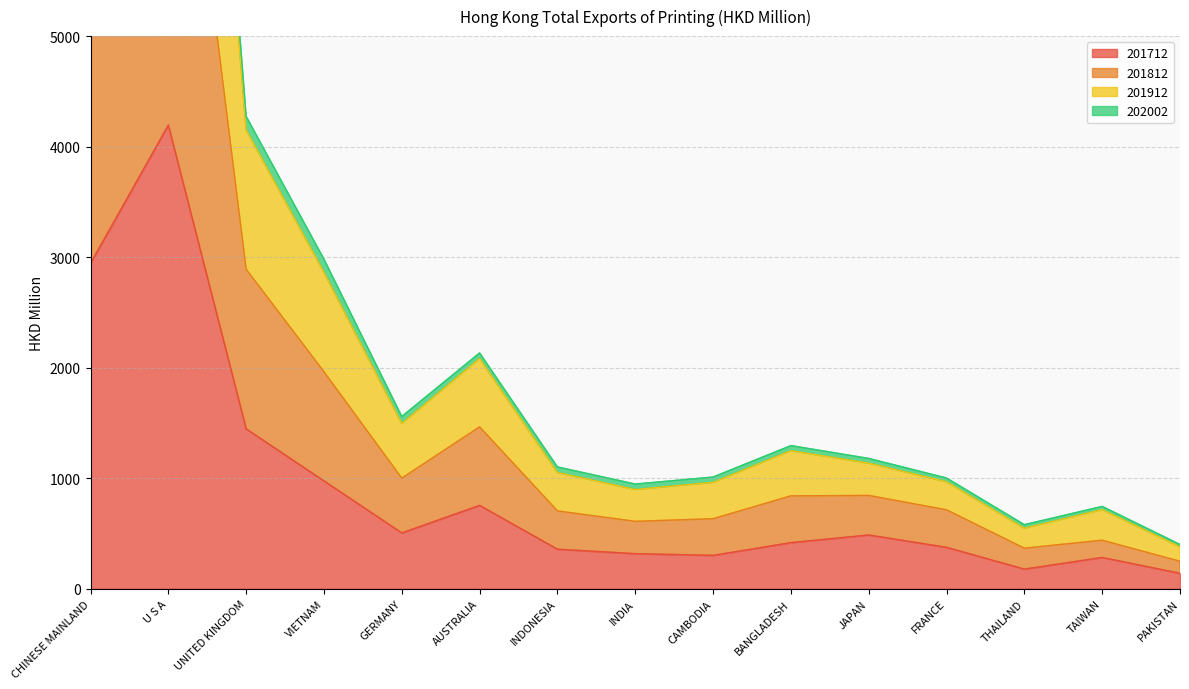

The value of 201712 at CHINESE MAINLAND is 4944.7. True or false?

False